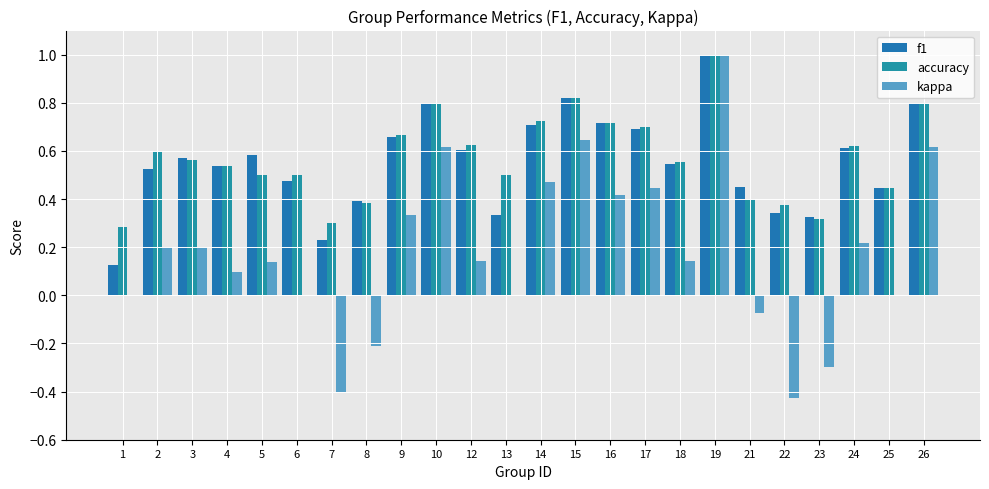

What is the sum of the f1 values at 6 and 2?

1.0